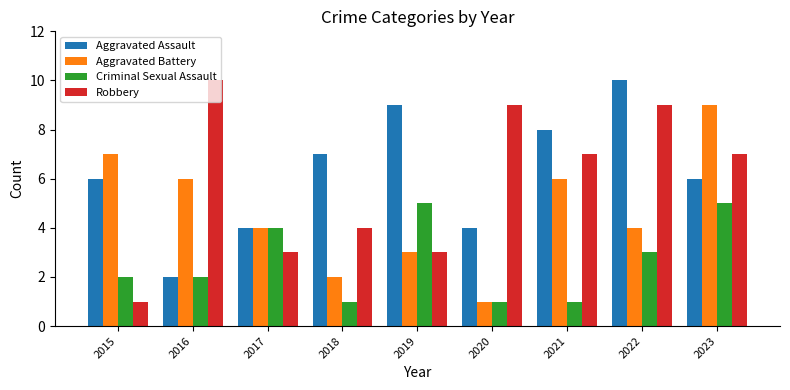

What is the value of the Robbery bar at the 7th from the left?

7